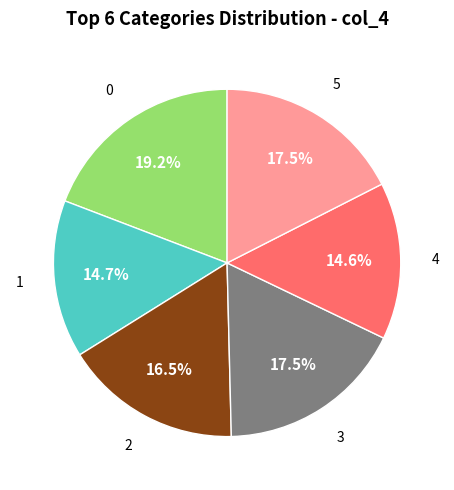

Is there a majority slice in this chart?

No